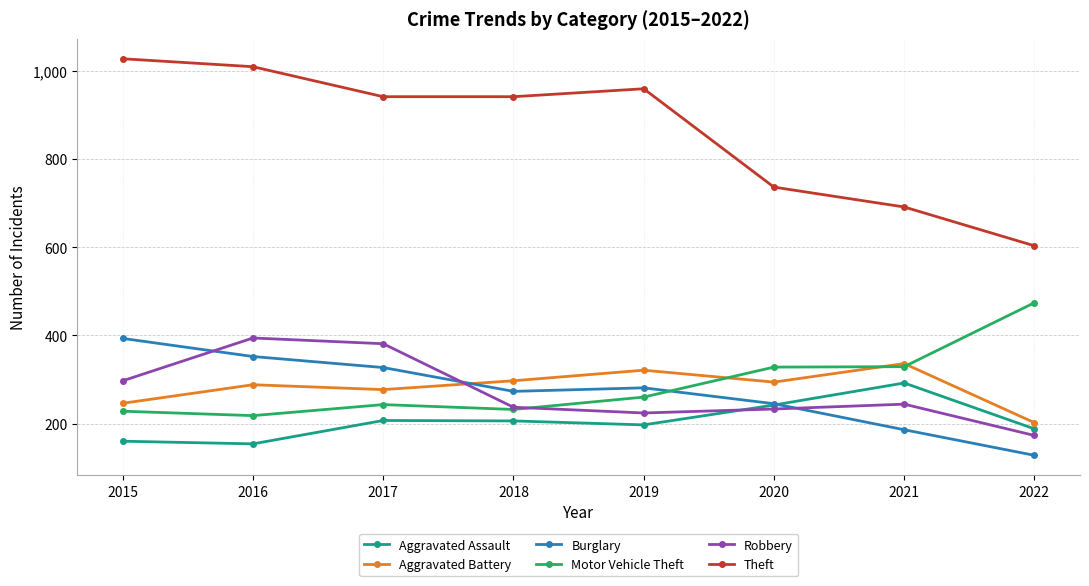

What is the spread (max minus min) of values at 2018?

735